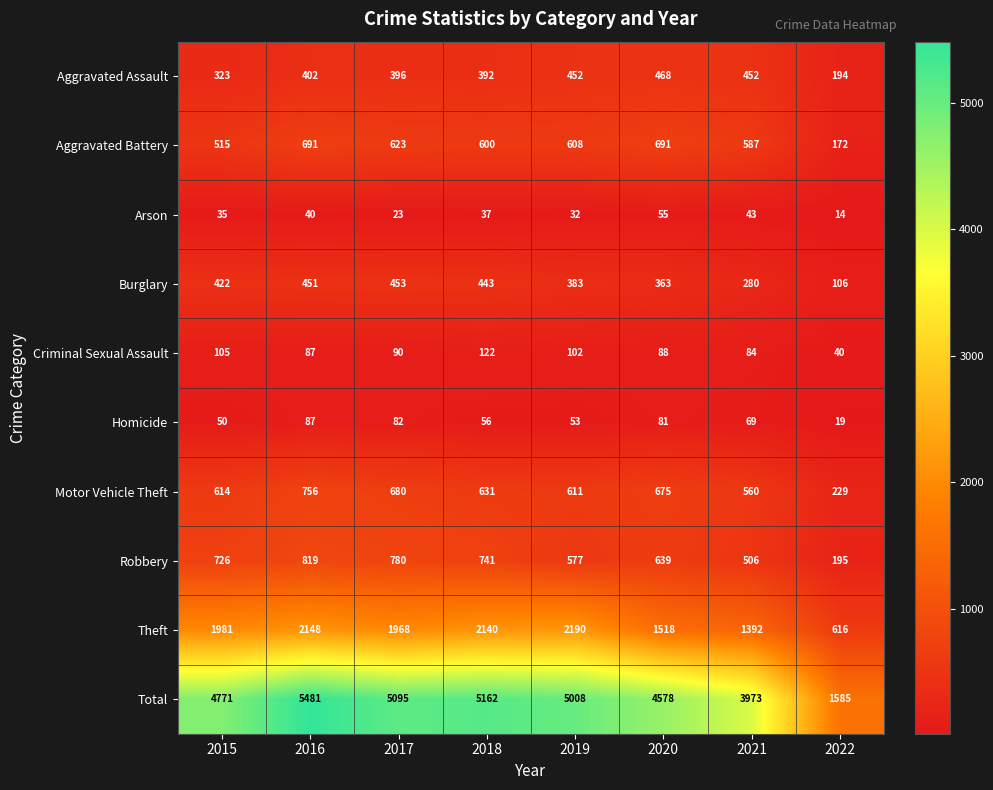

At 2015, list the series in order from largest to smallest.

Total, Theft, Robbery, Motor Vehicle Theft, Aggravated Battery, Burglary, Aggravated Assault, Criminal Sexual Assault, Homicide, Arson